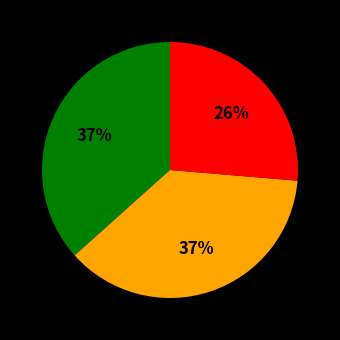

Is there any slice that represents more than half of the pie?

No